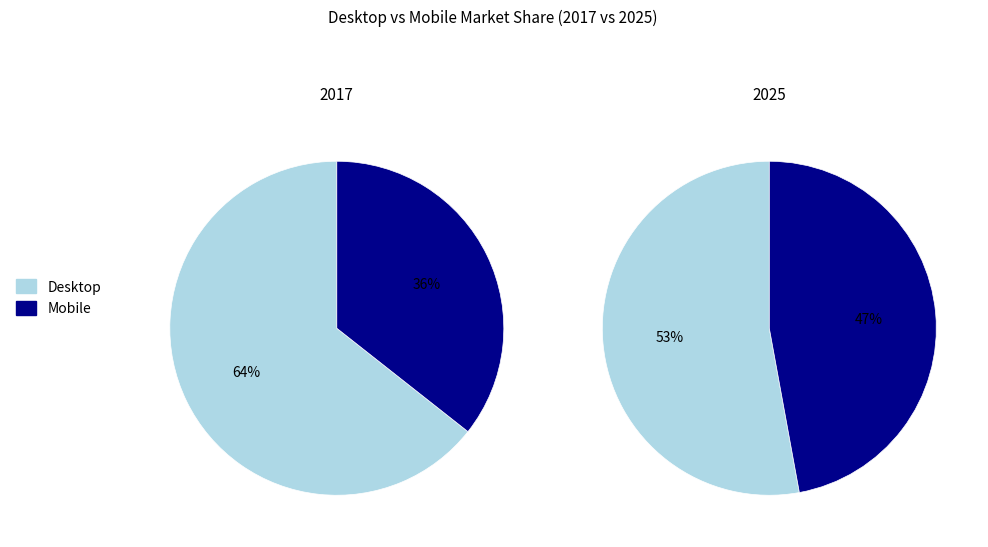

Combined, do Mobile and Desktop account for over 50%?

Yes